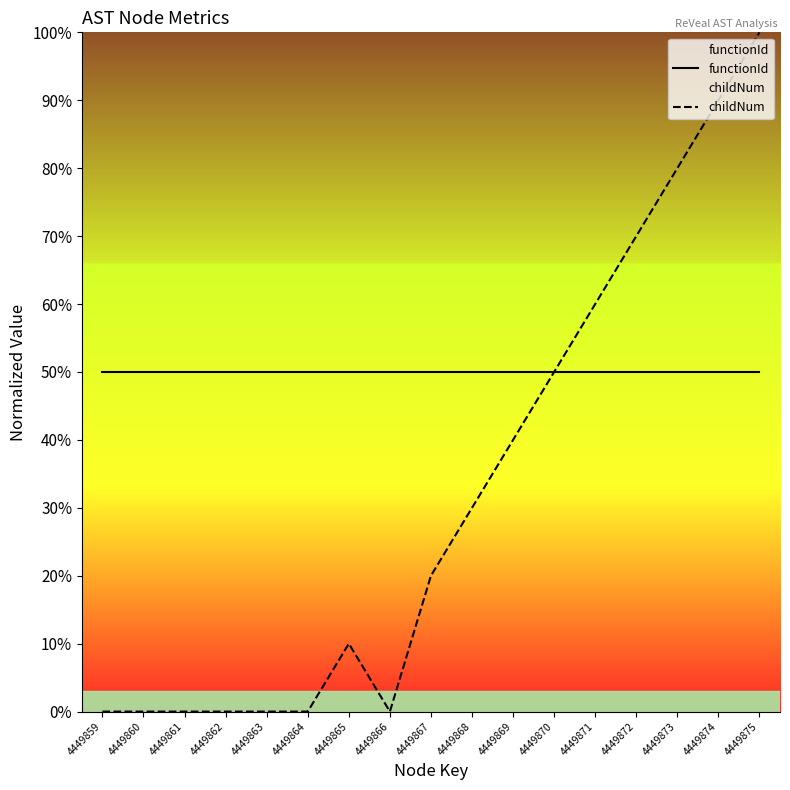

What is the approximate value of childNum at 4449868?

30